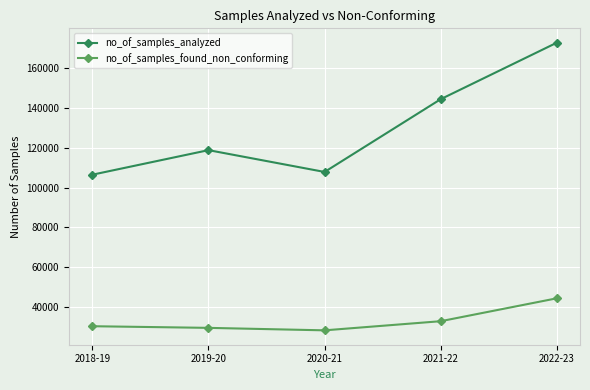

At which category does the chart reach its peak across all series?

2022-23